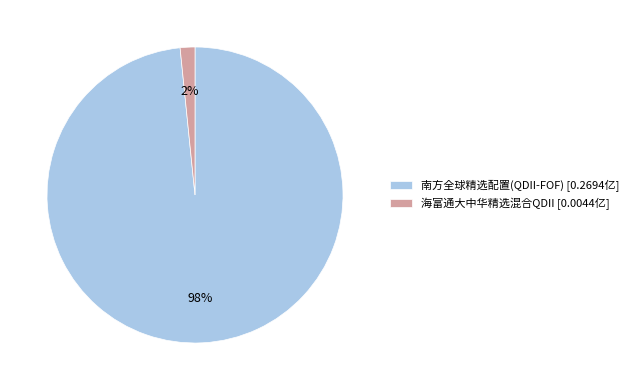

The 海富通大中华精选混合QDII slice represents 2% of the pie. True or false?

True